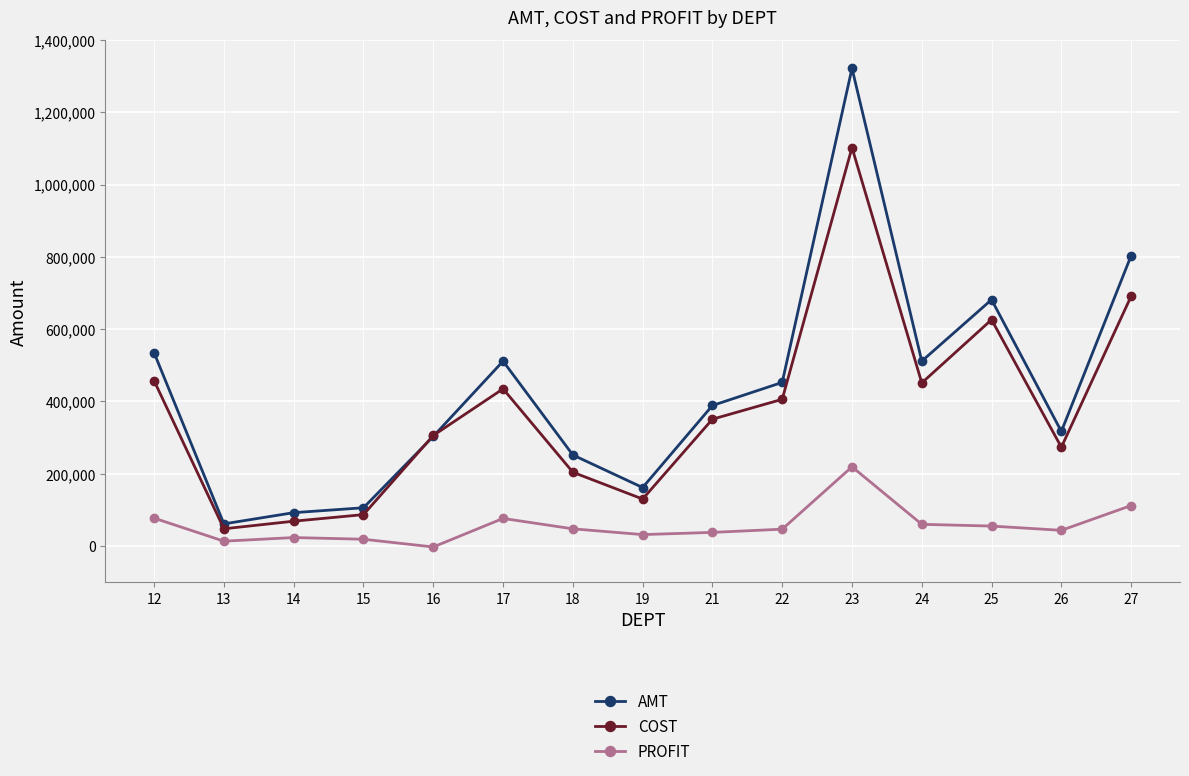

Where is the first local minimum for AMT?

13